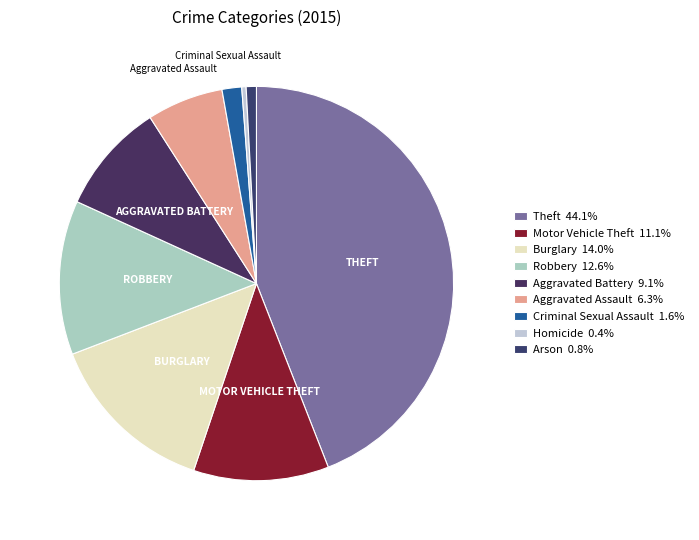

Which slice is the largest?

Theft